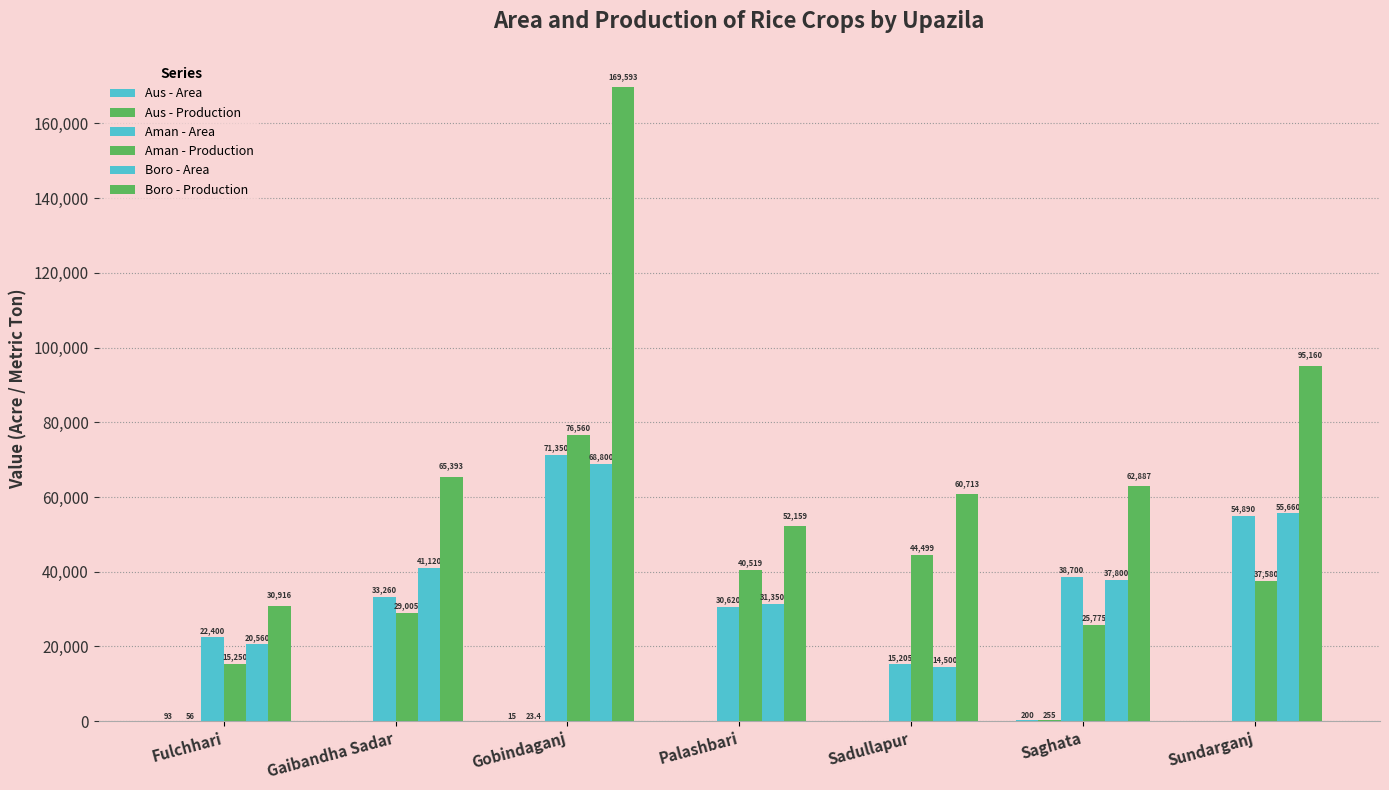

Is it true that Boro - Area equals 17099.0 at Palashbari?

False